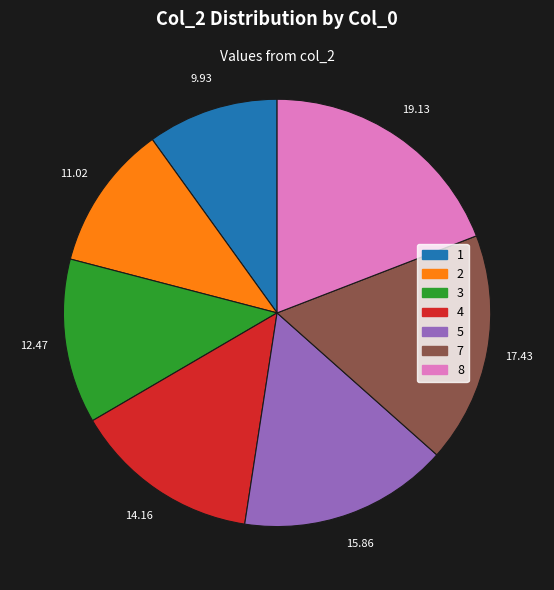

Approximately how many times larger is the value at 8 compared to 7?

1.1